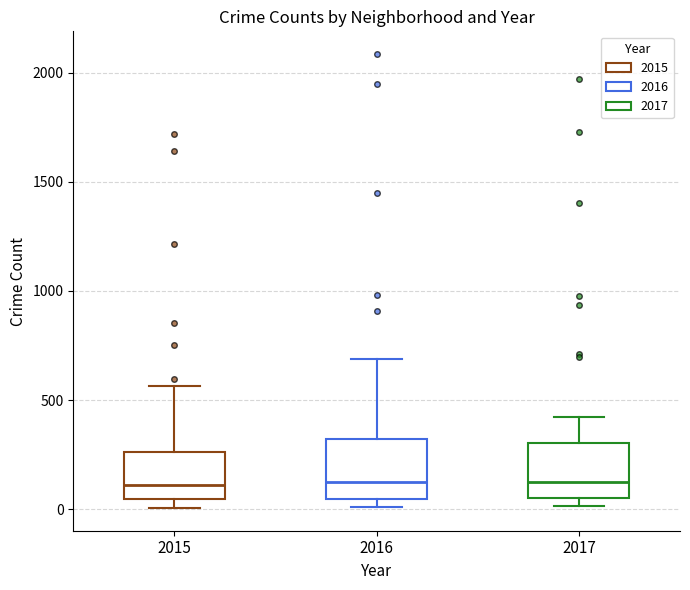

Reading left to right, read every box against the y-axis: the position of its median line, the range the box covers, and the ends of its whiskers. The values are not printed on the chart, so give them approximately, as read against the axis.

2015: median 100, box 50 to 250, whiskers 0 to 550
2016: median 150, box 50 to 300, whiskers 0 to 700
2017: median 100, box 50 to 300, whiskers 0 to 400